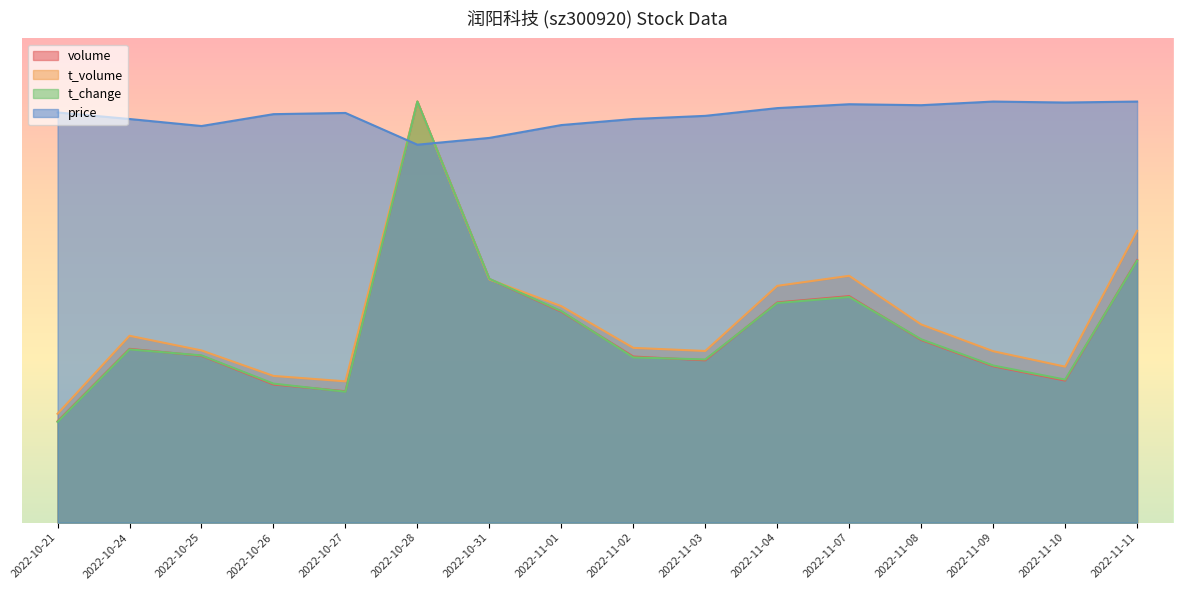

Which category has the lowest value in the volume series?

2022-10-21